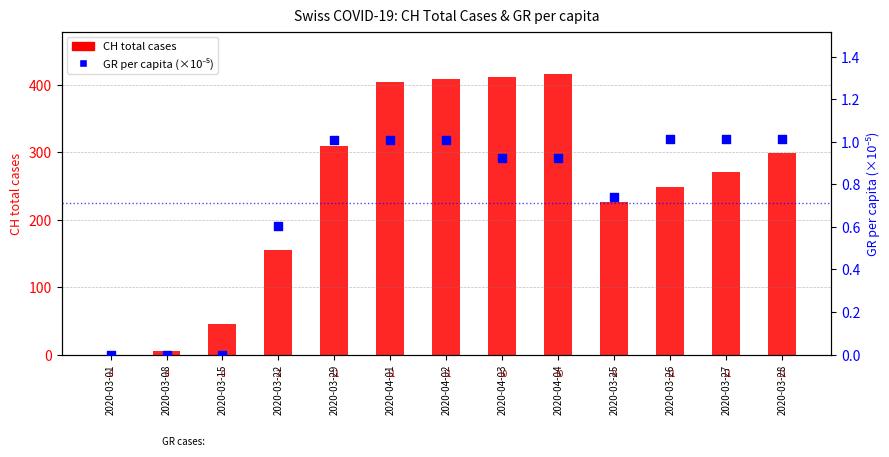

Which series contains the highest Y value?

CH (total cases)